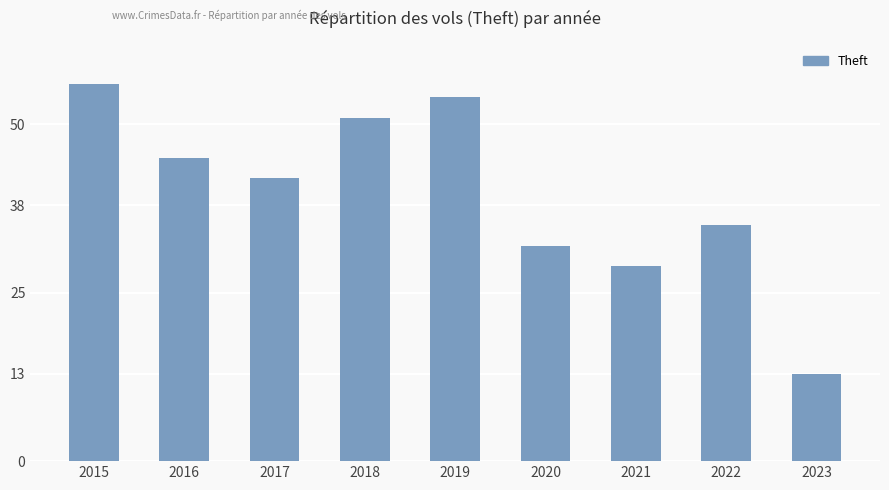

At which label does the data first exceed 42?

2015